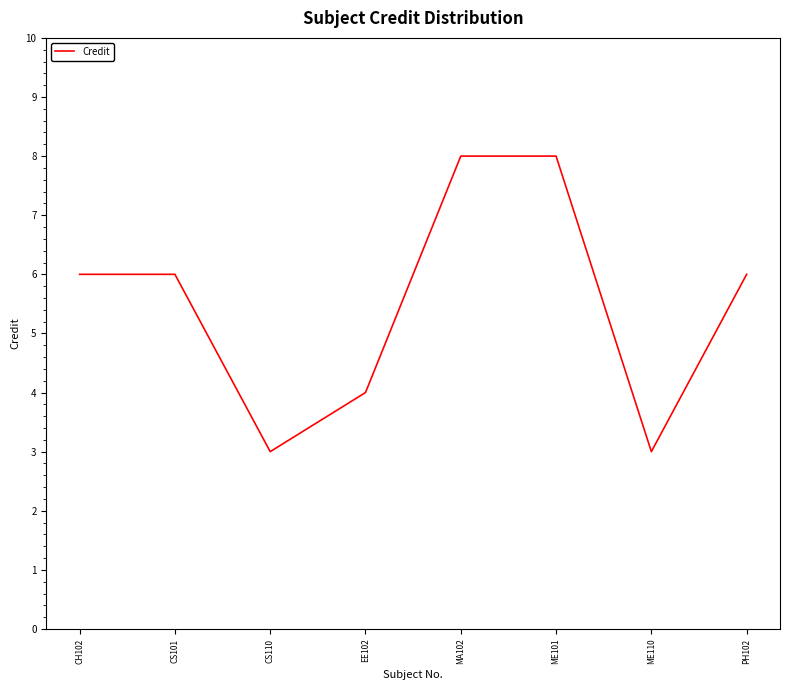

How many distinct data groups are displayed?

1